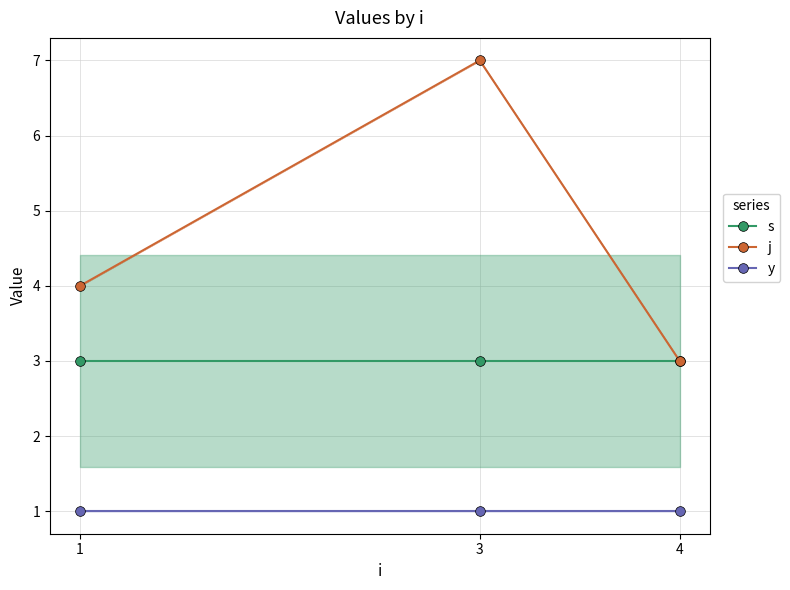

Read the j value at 1.

4